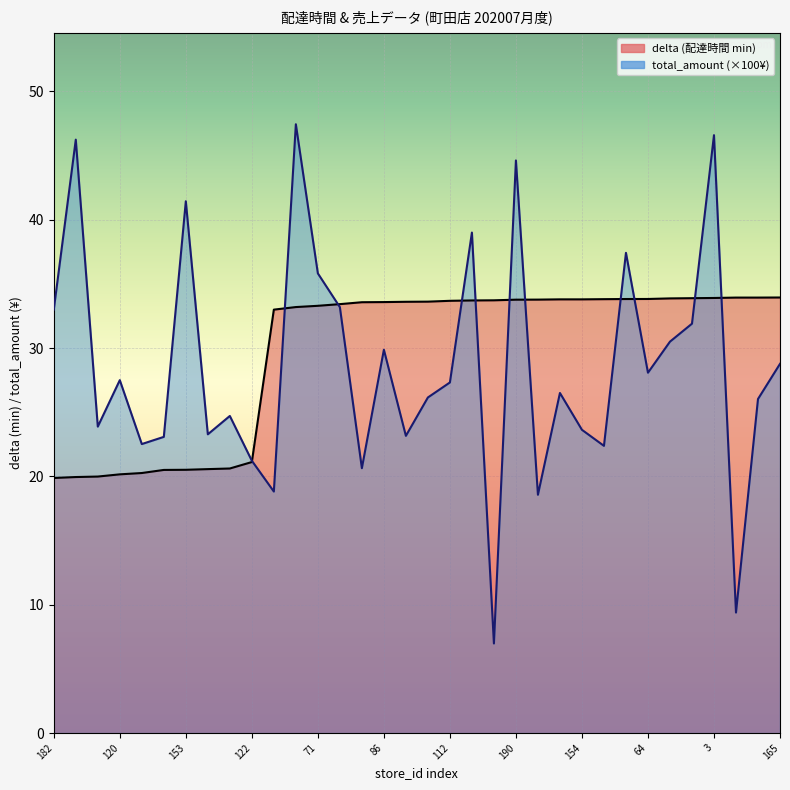

Reading left to right, what are all the values shown in this chart?

delta: 19.9	19.9	20.0	20.2	20.3	20.5	20.5	20.6	20.6	21.1	33.0	33.2	33.3	33.4	33.6	33.6	33.6	33.6	33.7	33.7	33.7	33.8	33.8	33.8	33.8	33.8	33.8	33.8	33.9	33.9	33.9	33.9	33.9	33.9
total_amount: 33.0	46.2	23.9	27.5	22.5	23.1	41.4	23.3	24.7	21.2	18.8	47.4	35.8	33.2	20.6	29.9	23.2	26.1	27.3	39.0	7.0	44.6	18.6	26.5	23.6	22.4	37.4	28.1	30.5	31.9	46.6	9.4	26.0	28.8